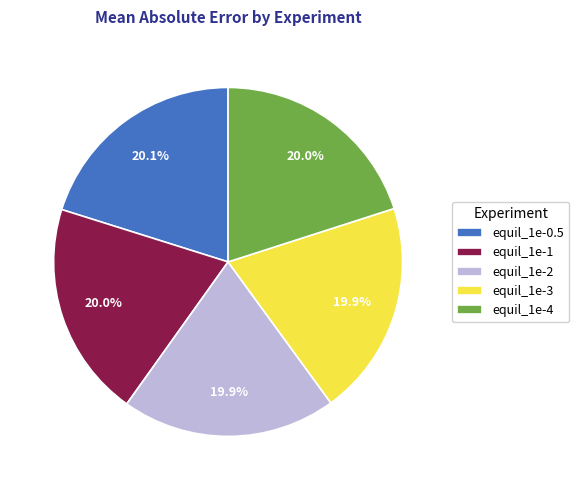

To the nearest percent, what is the combined percentage of equil_1e-4 and equil_1e-2?

40%